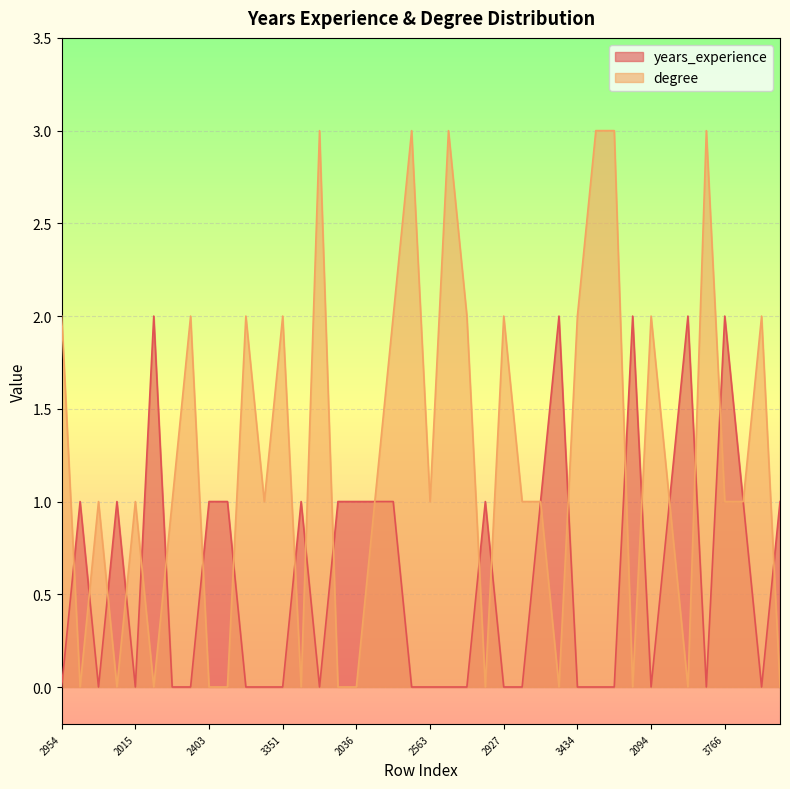

Between which two adjacent categories do years_experience and degree first intersect?

2954 and 3375